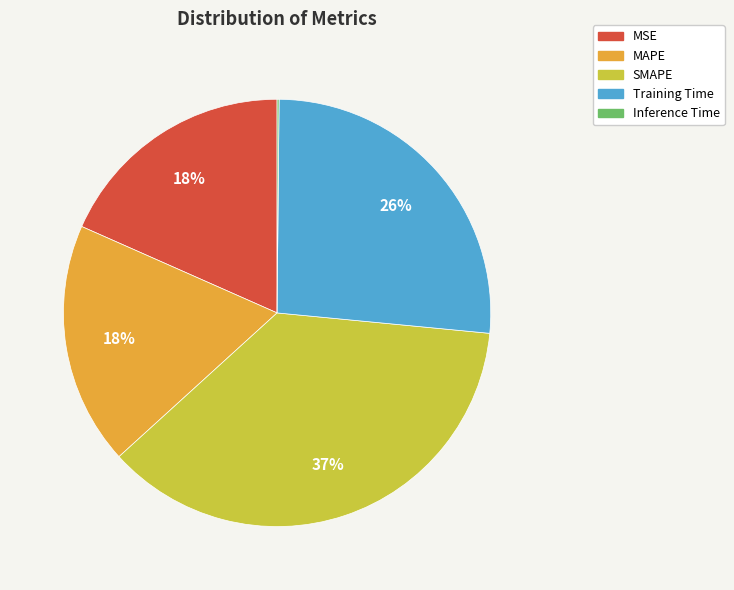

Combined, do Training Time and SMAPE account for over 50%?

Yes